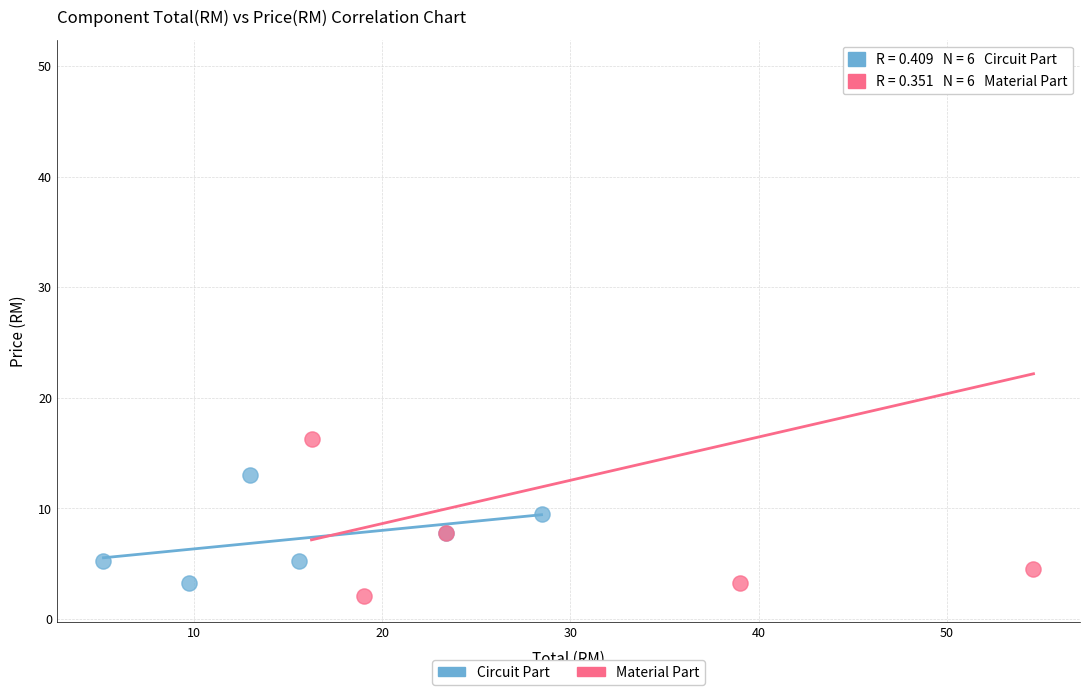

Which series has the largest Y range (max minus min)?

Material Part